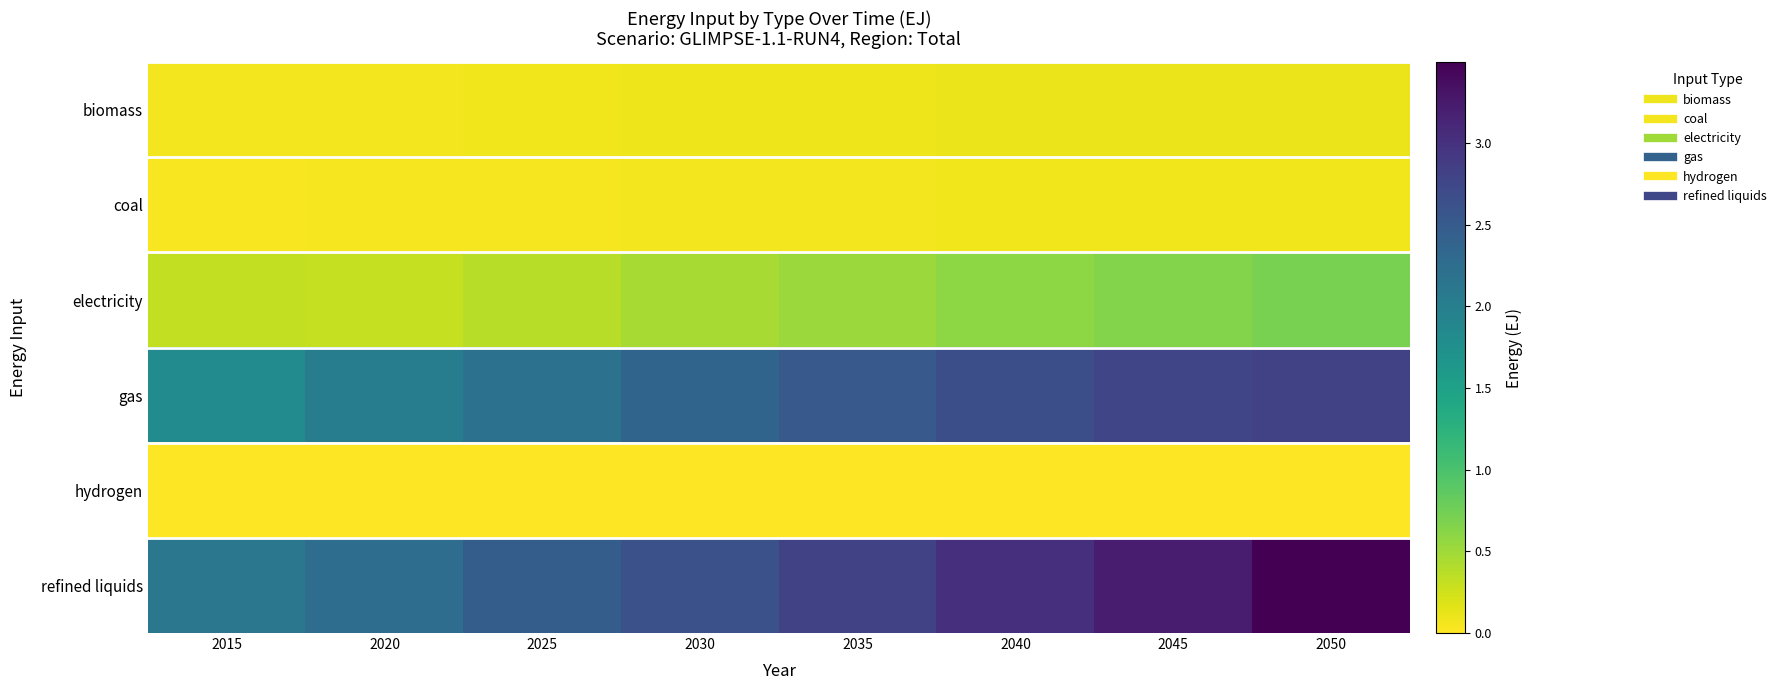

Reading left to right, list all the values displayed in this chart.

biomass: 2015=0.1	2020=0.1	2025=0.1	2030=0.1	2035=0.1	2040=0.1	2045=0.1	2050=0.1
coal: 2015=0.0	2020=0.0	2025=0.1	2030=0.1	2035=0.1	2040=0.1	2045=0.1	2050=0.1
electricity: 2015=0.3	2020=0.3	2025=0.4	2030=0.5	2035=0.5	2040=0.6	2045=0.6	2050=0.7
gas: 2015=1.8	2020=2.0	2025=2.2	2030=2.4	2035=2.5	2040=2.7	2045=2.8	2050=2.8
hydrogen: 2015=0.0	2020=0.0	2025=0.0	2030=0.0	2035=0.0	2040=0.0	2045=0.0	2050=0.0
refined liquids: 2015=2.1	2020=2.2	2025=2.5	2030=2.6	2035=2.8	2040=3.0	2045=3.2	2050=3.5